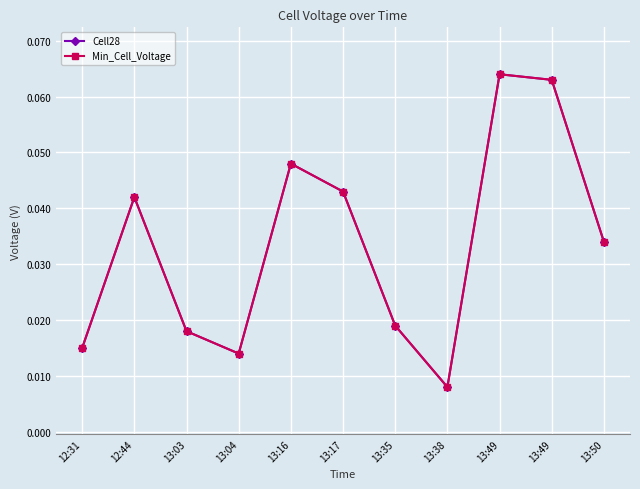

Where is Cell28 nearest to the value 0?

13:38